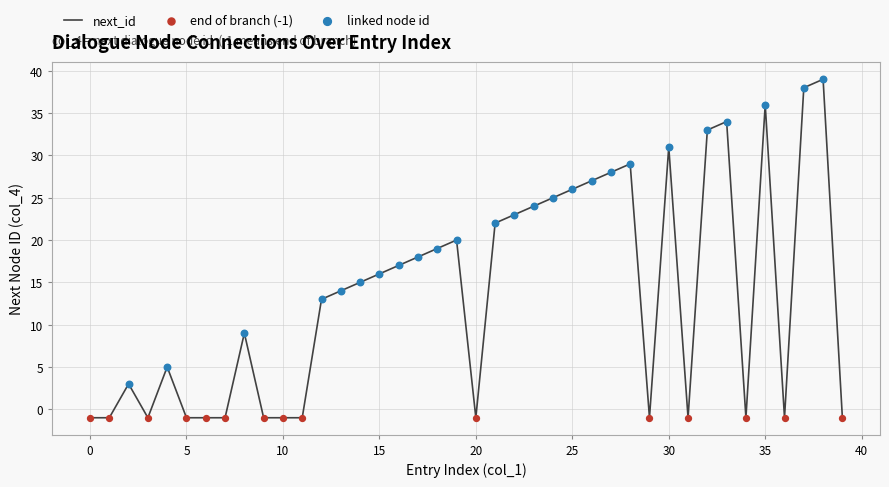

What is the maximum value shown in the chart?

39